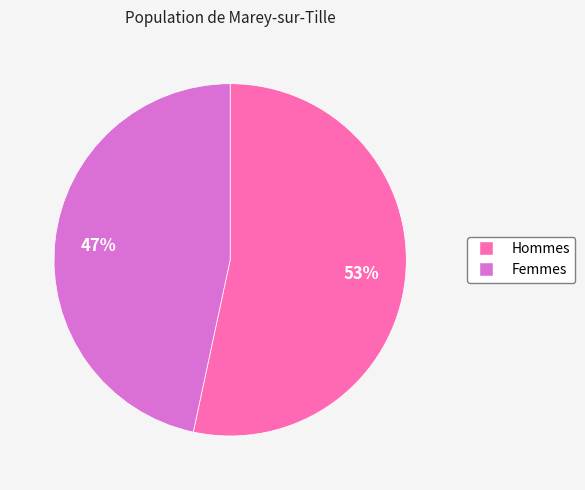

Does any single category account for the majority?

Yes